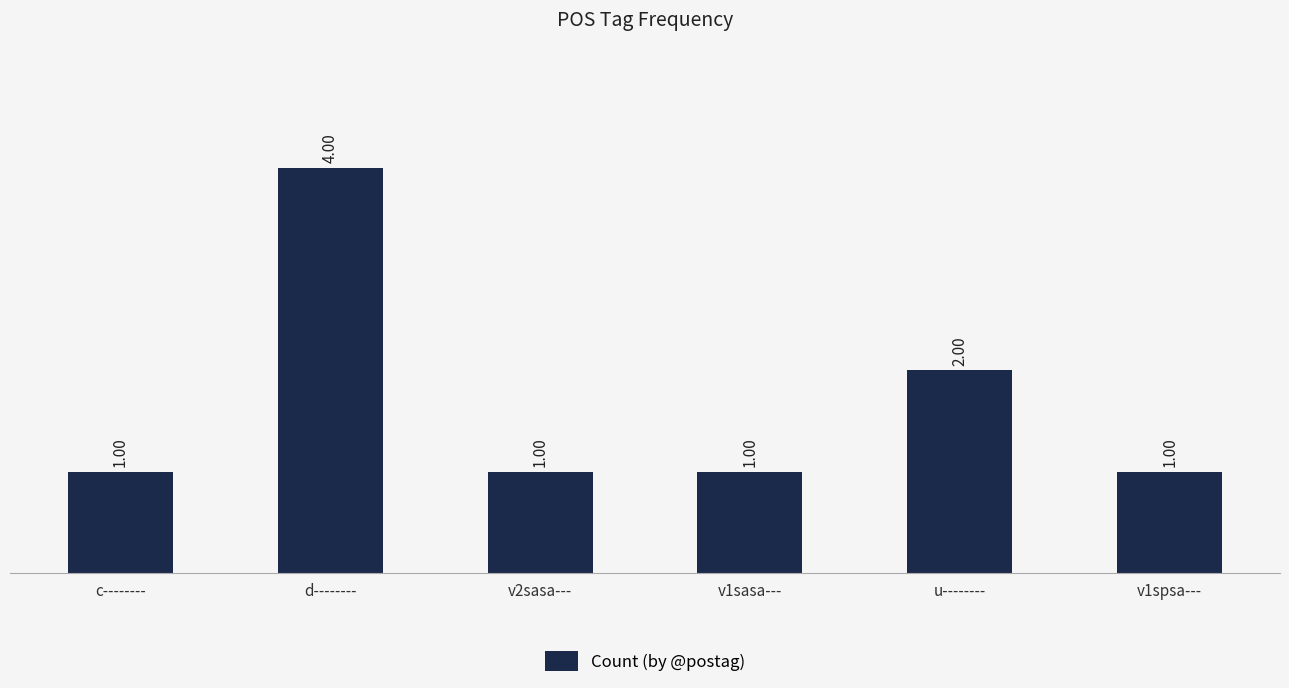

What is the sum of all values?

10